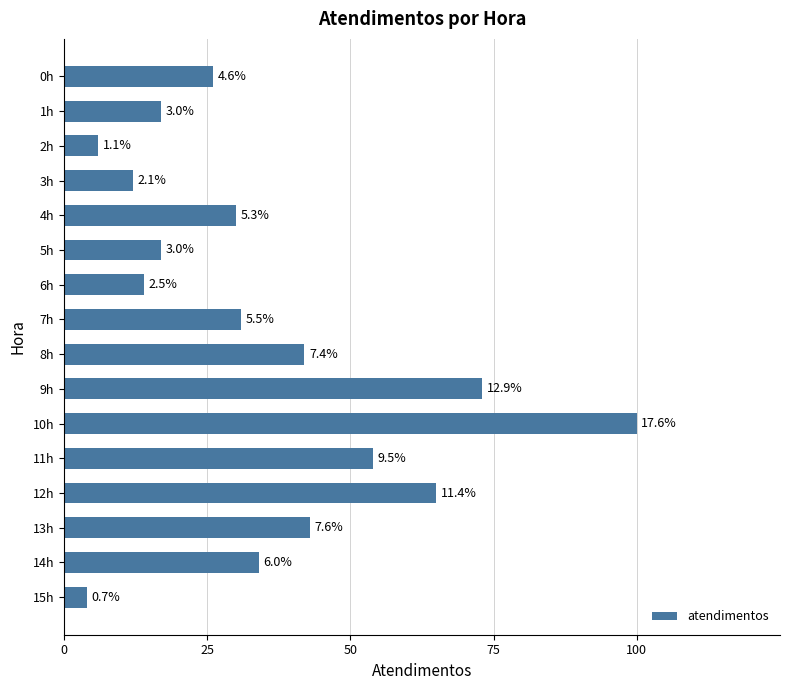

How many bars are there in total?

16